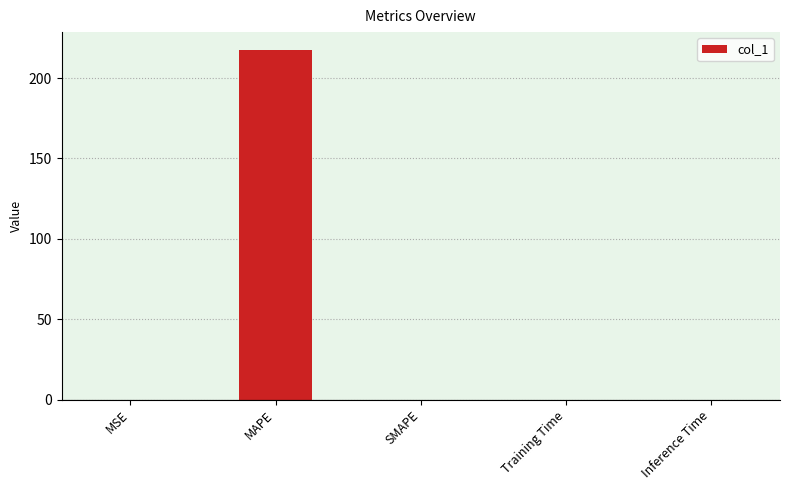

At which category does the chart reach its peak across all series?

MAPE